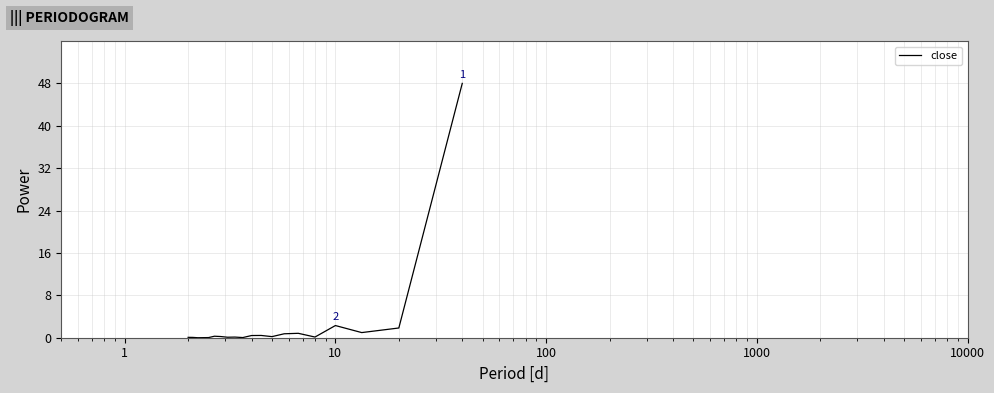

How many lines are shown in the chart?

1